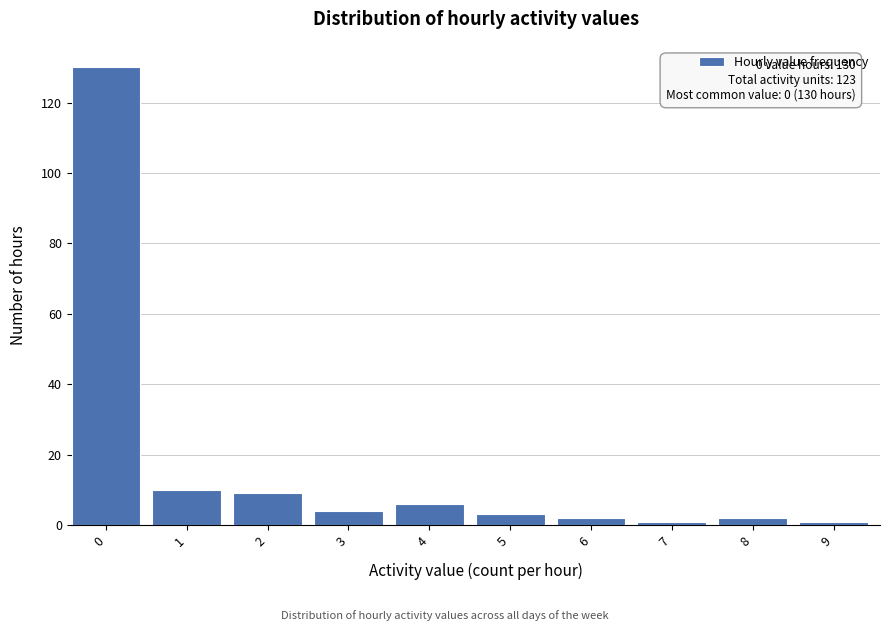

Reading left to right, extract all data points from this chart.

130	10	9	4	6	3	2	1	2	1